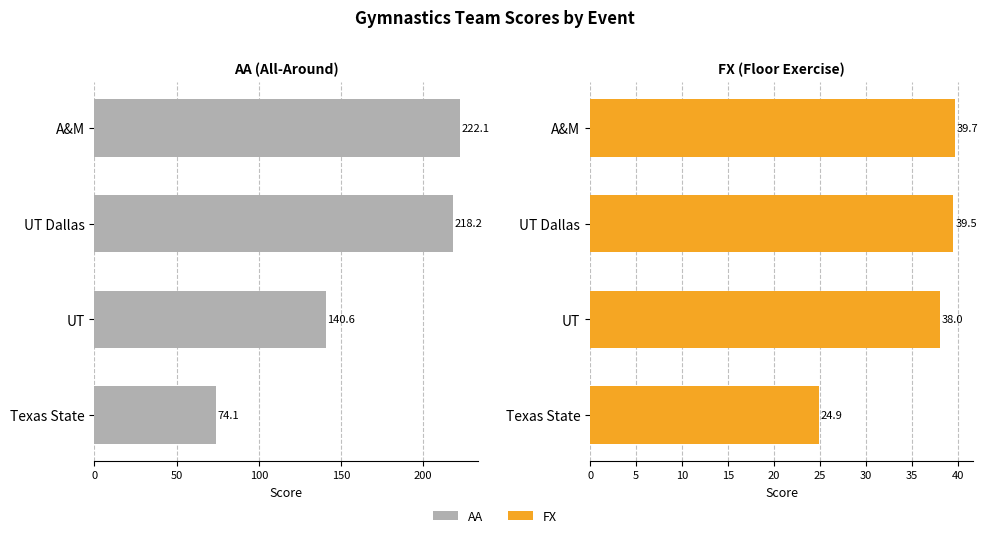

At how many categories does at least one series exceed 173?

2